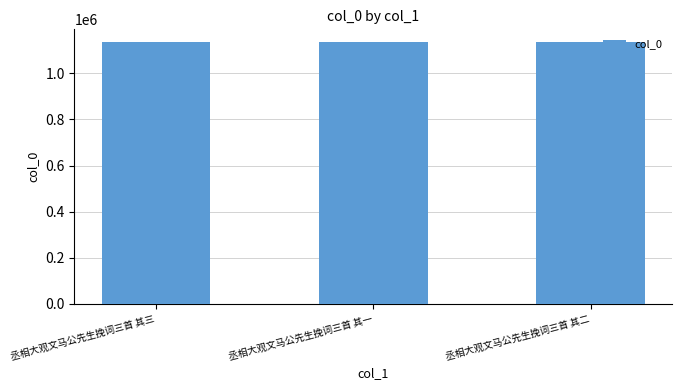

Is it true that the value at 丞相大观文马公先生挽词三首 其一 is 1134665?

True